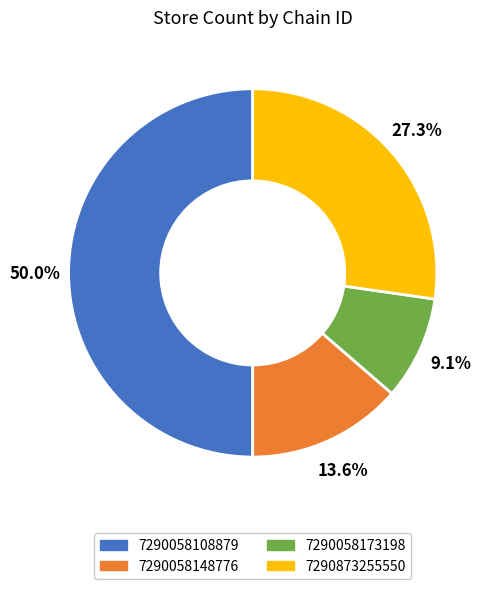

Rank the categories by value from lowest to highest.

7290058173198, 7290058148776, 7290873255550, 7290058108879